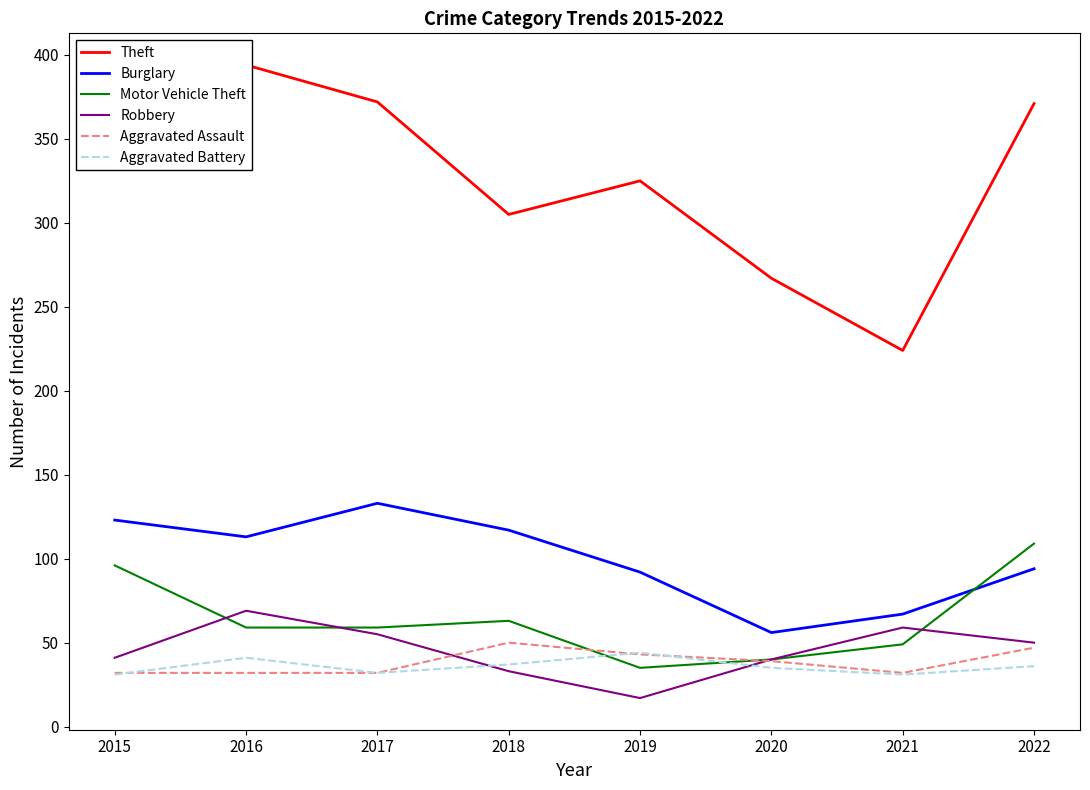

What is the difference between the maximum and minimum values in the Aggravated Assault series?

18